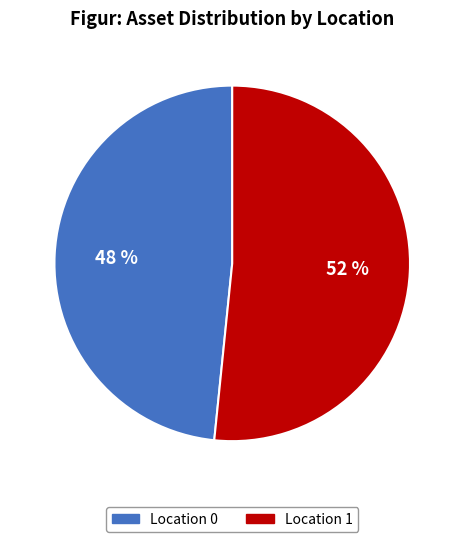

How many slices are in this pie chart?

2